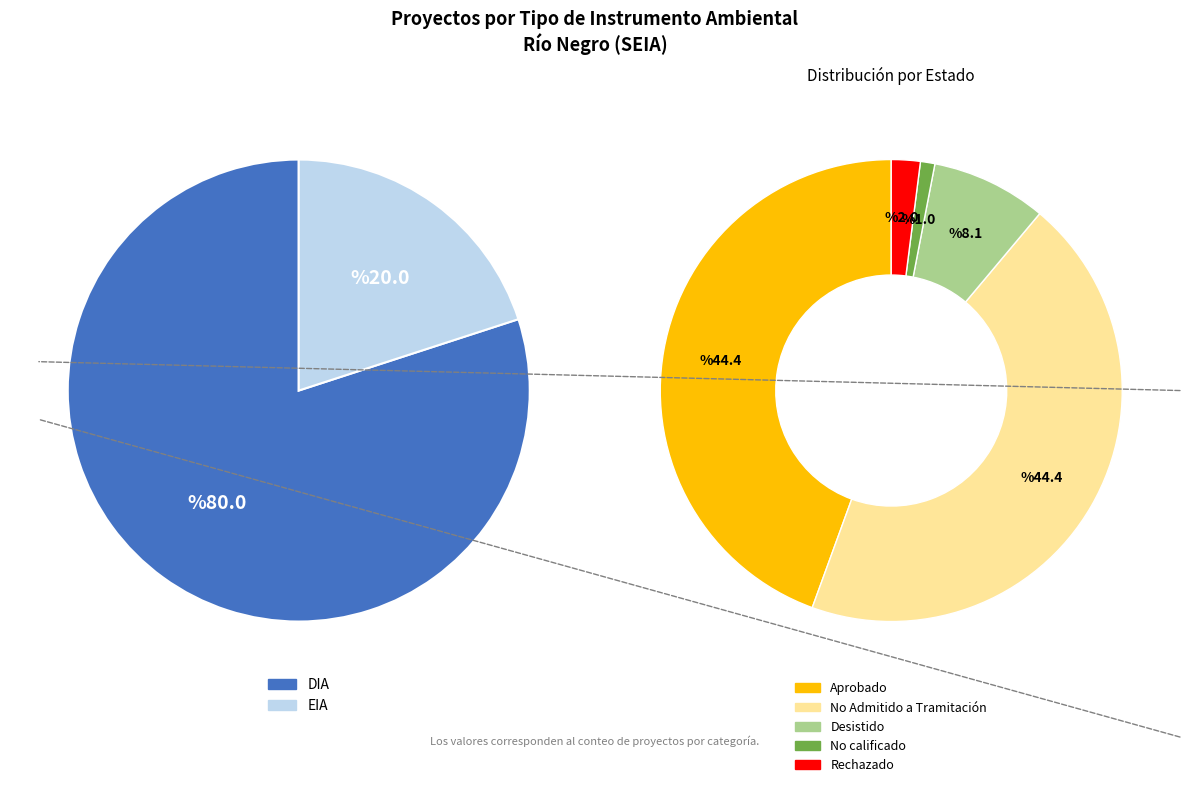

Does any single category account for the majority?

Yes